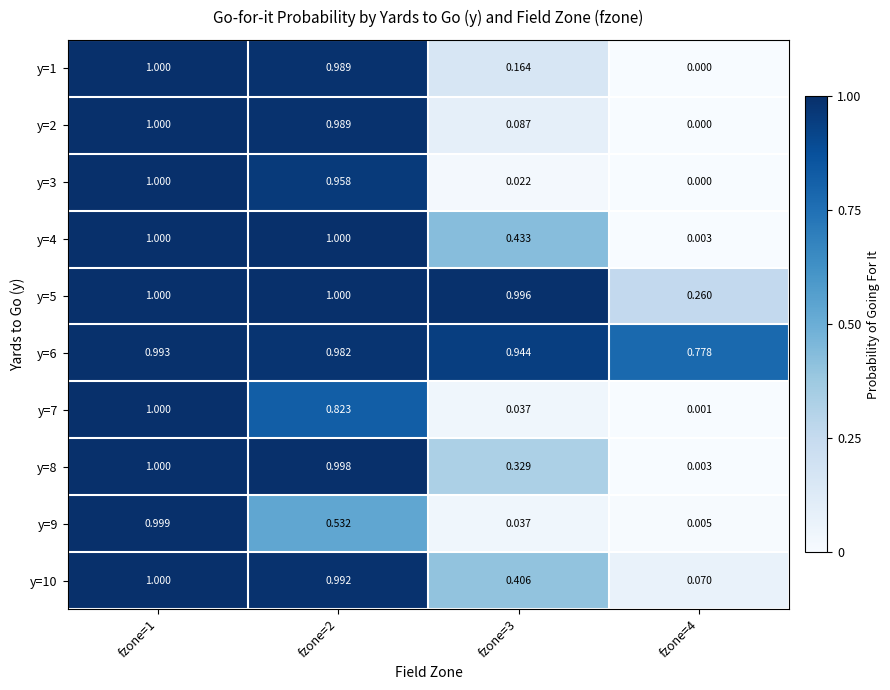

Is the value of y=7 at fzone=1 greater than the value of y=5 at fzone=4?

Yes